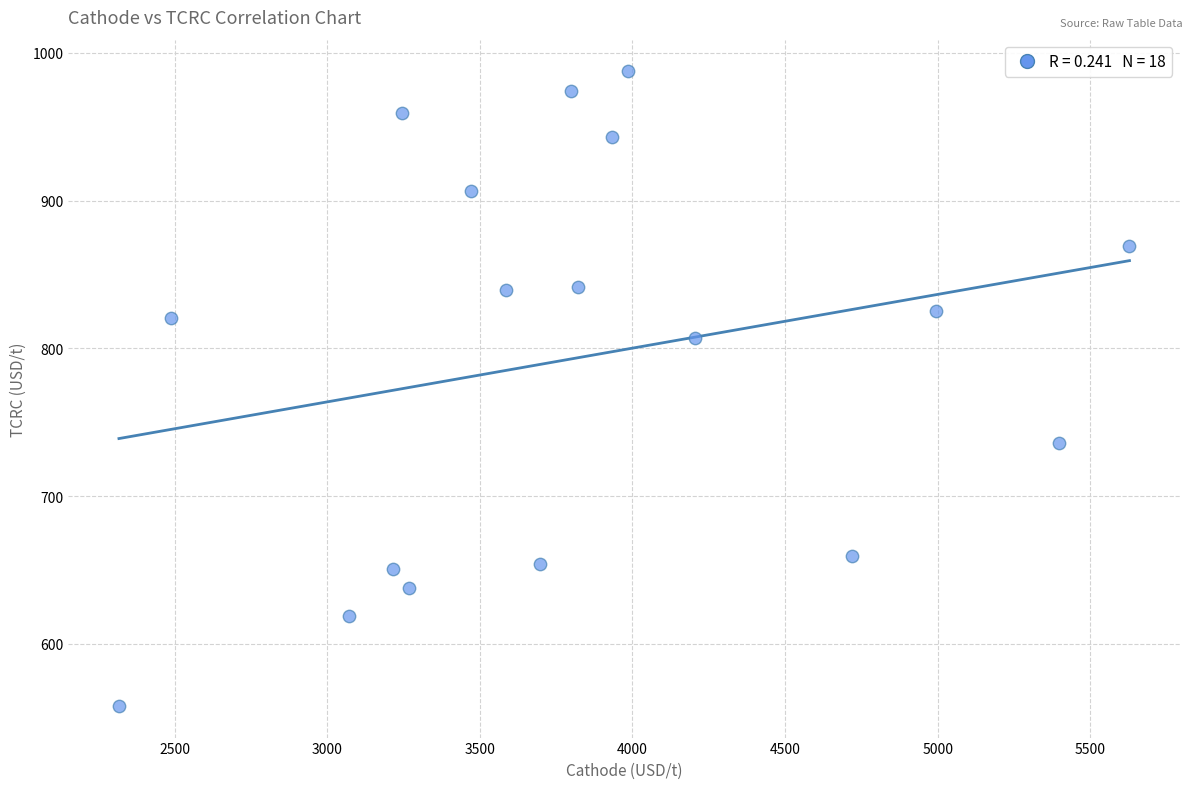

What is the range of X values (max minus min)?

3309.9